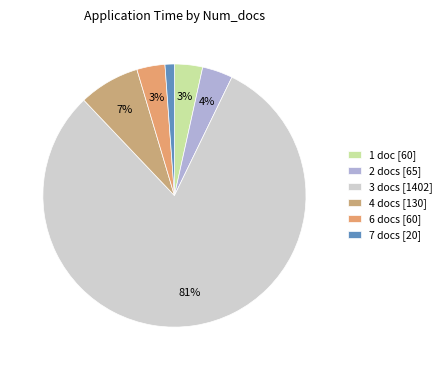

Rank the categories by value from highest to lowest.

3 docs, 4 docs, 2 docs, 6 docs, 1 doc, 7 docs